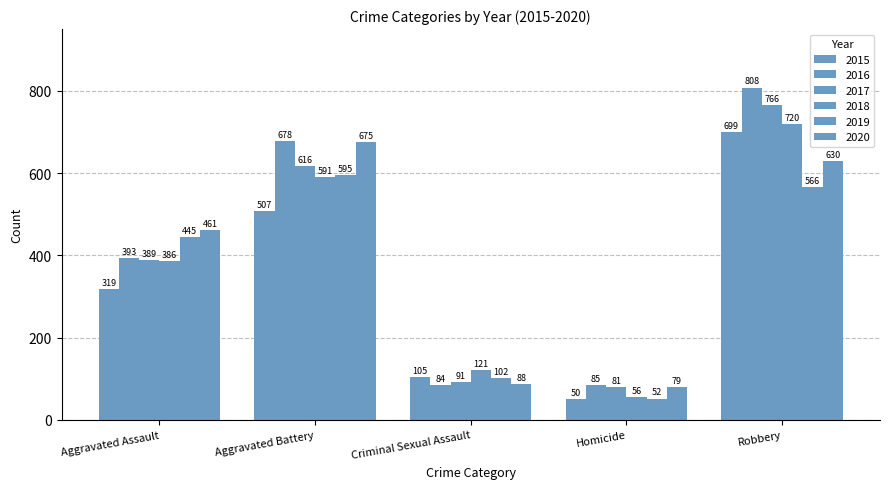

How many bars are there in each group?

6